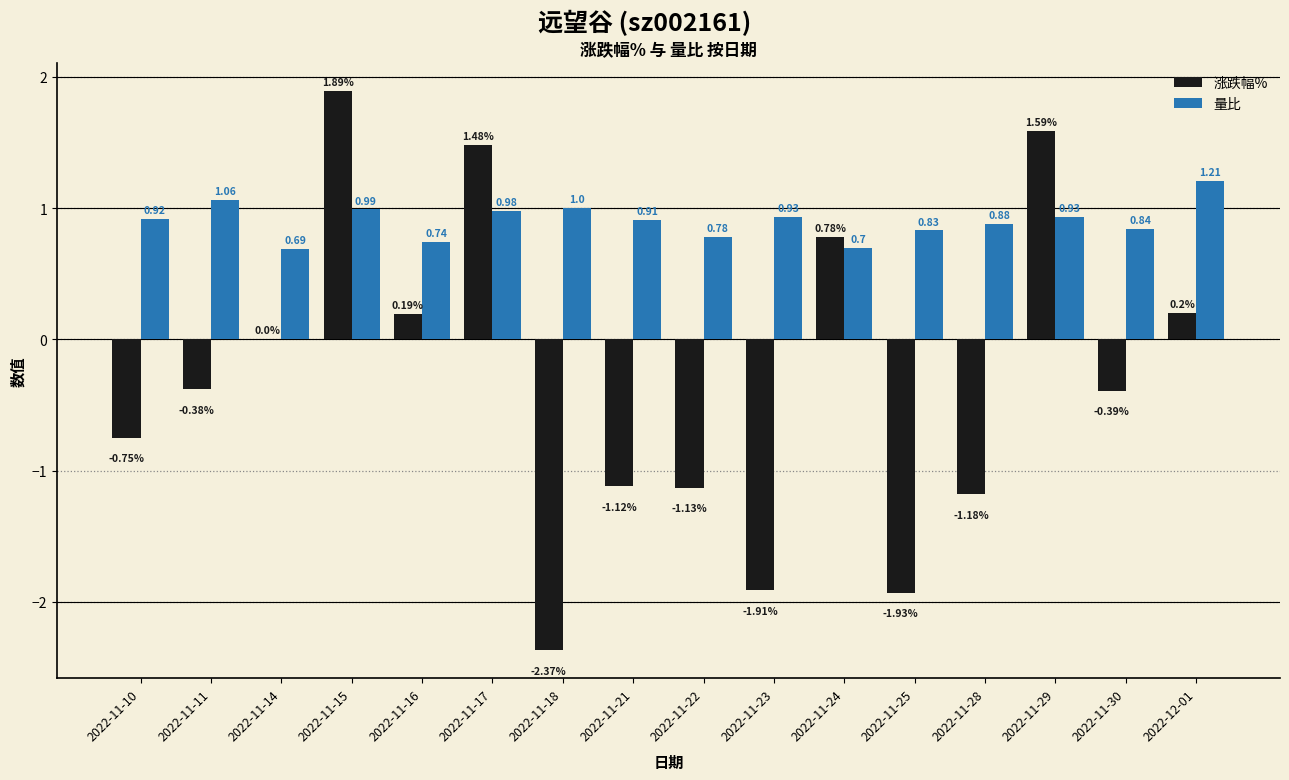

Is the value of 涨跌幅% at 2022-11-21 greater than the value of 量比 at 2022-11-29?

No